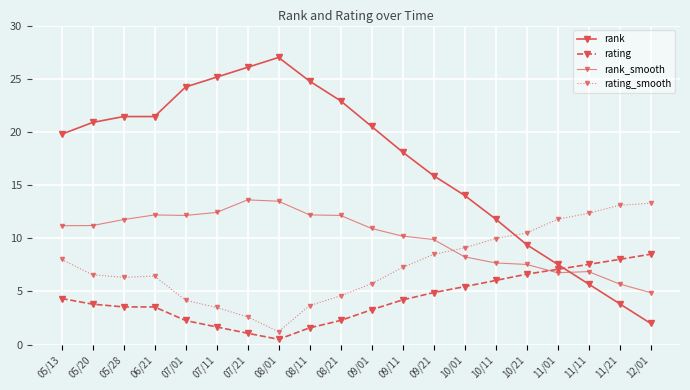

Rank the categories by rank_smooth value from highest to lowest.

07/21, 08/01, 07/11, 08/11, 06/21, 07/01, 08/21, 05/28, 05/20, 05/13, 09/01, 09/11, 09/21, 10/01, 10/11, 10/21, 11/11, 11/01, 11/21, 12/01